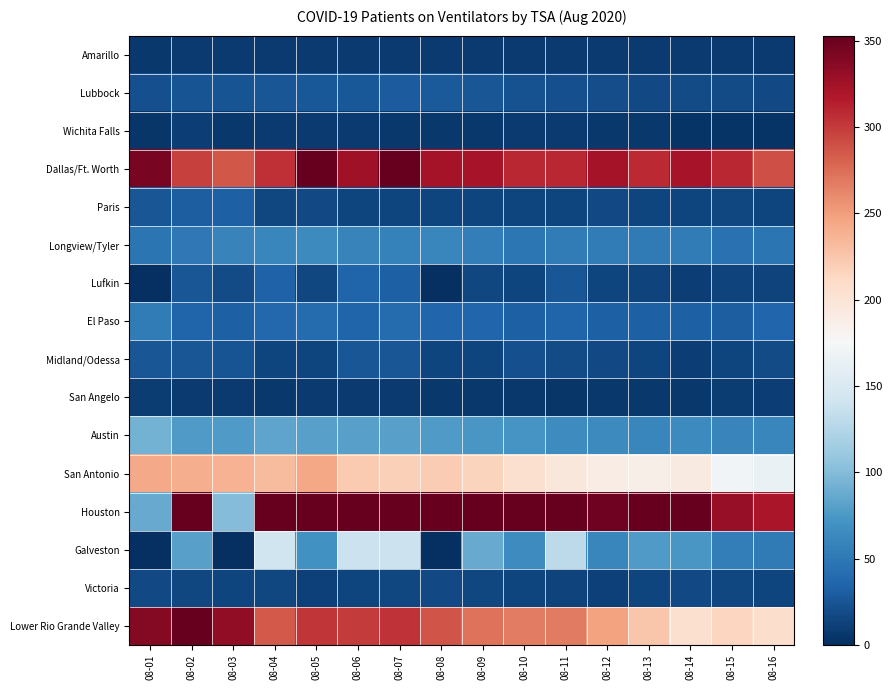

Reading left to right, what are all the values shown in this chart?

Amarillo: 08-01=6	08-02=8	08-03=8	08-04=8	08-05=8	08-06=8	08-07=7	08-08=8	08-09=8	08-10=8	08-11=8	08-12=8	08-13=7	08-14=8	08-15=8	08-16=8
Lubbock: 08-01=22	08-02=24	08-03=24	08-04=25	08-05=27	08-06=27	08-07=30	08-08=28	08-09=25	08-10=23	08-11=22	08-12=20	08-13=17	08-14=18	08-15=18	08-16=17
Wichita Falls: 08-01=5	08-02=10	08-03=6	08-04=7	08-05=7	08-06=7	08-07=6	08-08=6	08-09=6	08-10=7	08-11=7	08-12=6	08-13=6	08-14=4	08-15=4	08-16=4
Dallas/Ft. Worth: 08-01=344	08-02=297	08-03=286	08-04=306	08-05=353	08-06=326	08-07=353	08-08=324	08-09=322	08-10=309	08-11=309	08-12=323	08-13=308	08-14=322	08-15=309	08-16=290
Paris: 08-01=25	08-02=31	08-03=33	08-04=16	08-05=17	08-06=15	08-07=14	08-08=14	08-09=14	08-10=15	08-11=15	08-12=17	08-13=15	08-14=15	08-15=16	08-16=15
Longview/Tyler: 08-01=48	08-02=50	08-03=58	08-04=62	08-05=64	08-06=58	08-07=57	08-08=62	08-09=54	08-10=49	08-11=53	08-12=53	08-13=52	08-14=53	08-15=45	08-16=47
Lufkin: 08-01=0	08-02=26	08-03=18	08-04=34	08-05=16	08-06=35	08-07=32	08-08=0	08-09=16	08-10=14	08-11=25	08-12=15	08-13=13	08-14=10	08-15=13	08-16=13
El Paso: 08-01=53	08-02=35	08-03=33	08-04=38	08-05=41	08-06=35	08-07=40	08-08=37	08-09=37	08-10=33	08-11=35	08-12=33	08-13=33	08-14=32	08-15=31	08-16=37
Midland/Odessa: 08-01=26	08-02=26	08-03=24	08-04=15	08-05=15	08-06=26	08-07=25	08-08=15	08-09=14	08-10=21	08-11=19	08-12=17	08-13=14	08-14=11	08-15=14	08-16=18
San Angelo: 08-01=9	08-02=7	08-03=7	08-04=6	08-05=7	08-06=7	08-07=8	08-08=6	08-09=6	08-10=6	08-11=5	08-12=6	08-13=6	08-14=6	08-15=9	08-16=11
Austin: 08-01=93	08-02=77	08-03=76	08-04=83	08-05=81	08-06=81	08-07=81	08-08=76	08-09=74	08-10=72	08-11=65	08-12=64	08-13=61	08-14=64	08-15=60	08-16=62
San Antonio: 08-01=244	08-02=240	08-03=238	08-04=233	08-05=245	08-06=223	08-07=218	08-08=222	08-09=216	08-10=205	08-11=197	08-12=189	08-13=187	08-14=192	08-15=171	08-16=165
Houston: 08-01=88	08-02=503	08-03=100	08-04=1021	08-05=420	08-06=876	08-07=823	08-08=390	08-09=403	08-10=398	08-11=746	08-12=348	08-13=382	08-14=354	08-15=330	08-16=321
Galveston: 08-01=0	08-02=81	08-03=0	08-04=142	08-05=69	08-06=138	08-07=138	08-08=0	08-09=88	08-10=66	08-11=130	08-12=62	08-13=76	08-14=74	08-15=55	08-16=52
Victoria: 08-01=17	08-02=16	08-03=15	08-04=16	08-05=12	08-06=14	08-07=16	08-08=17	08-09=16	08-10=14	08-11=13	08-12=12	08-13=15	08-14=17	08-15=16	08-16=15
Lower Rio Grande Valley: 08-01=338	08-02=354	08-03=333	08-04=285	08-05=302	08-06=300	08-07=304	08-08=287	08-09=273	08-10=267	08-11=268	08-12=248	08-13=225	08-14=205	08-15=214	08-16=207